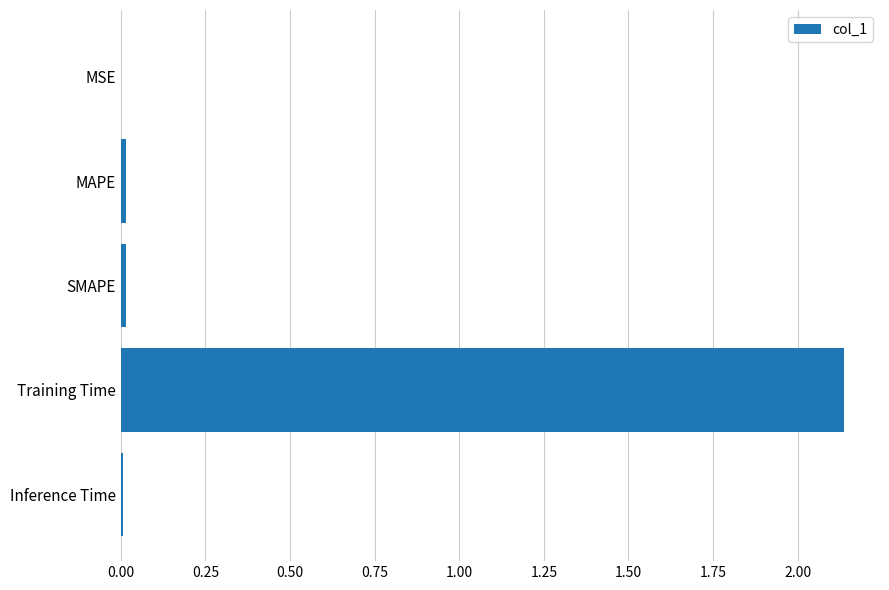

The value at SMAPE is 0.0. True or false?

True